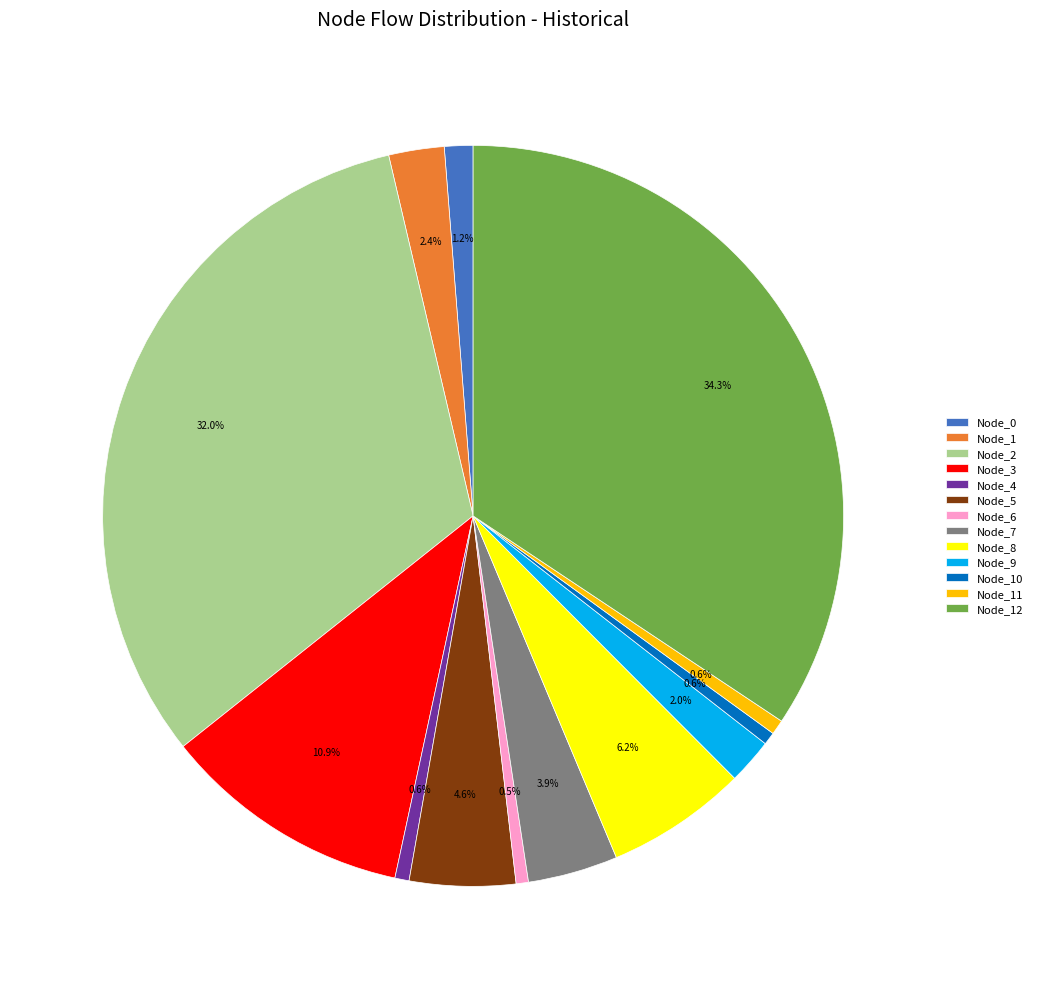

Is the sum of Node_10 and Node_7 greater than half?

No